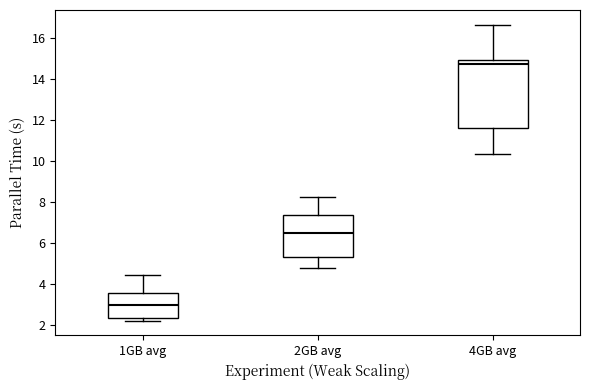

Reading left to right, transcribe this box plot: for each box, give where its median line is, the range the box spans, and where its two whiskers end, as read against the y-axis. The values are not printed on the chart, so give them approximately, as read against the axis.

1GB avg: median 3.0, box 2.4 to 3.6, whiskers 2.2 to 4.4
2GB avg: median 6.4, box 5.4 to 7.4, whiskers 4.8 to 8.2
4GB avg: median 14.8, box 11.6 to 15.0, whiskers 10.4 to 16.6